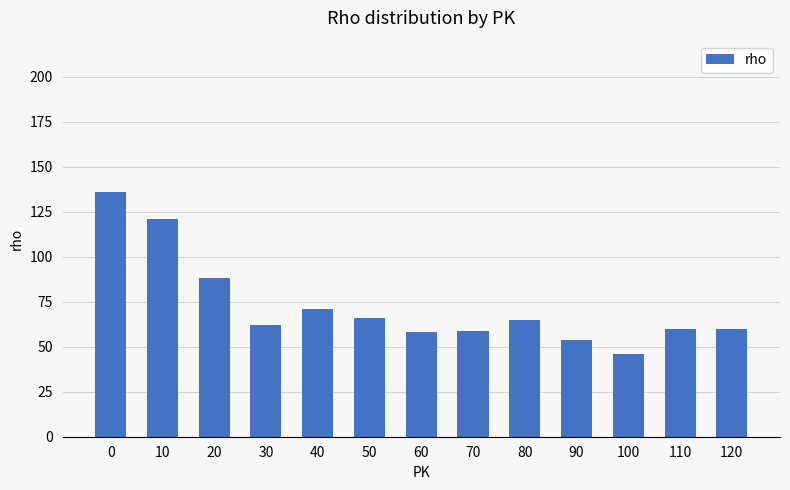

What is the difference between the values at 80 and 10?

56